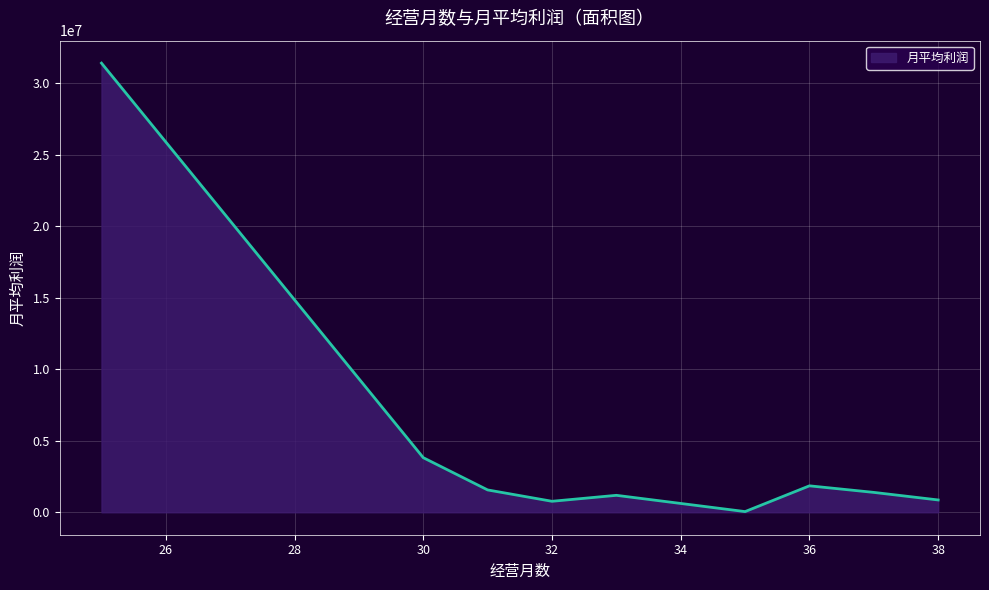

What is the difference between the maximum and minimum values?

31369399.1